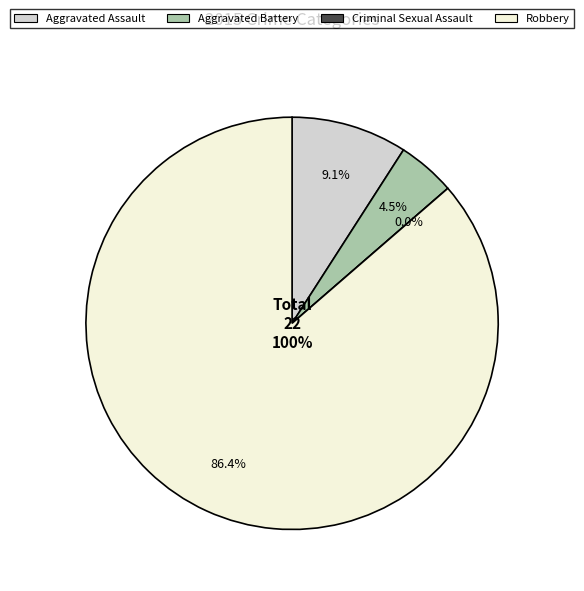

Combined, do Aggravated Battery and Criminal Sexual Assault account for over 50%?

No